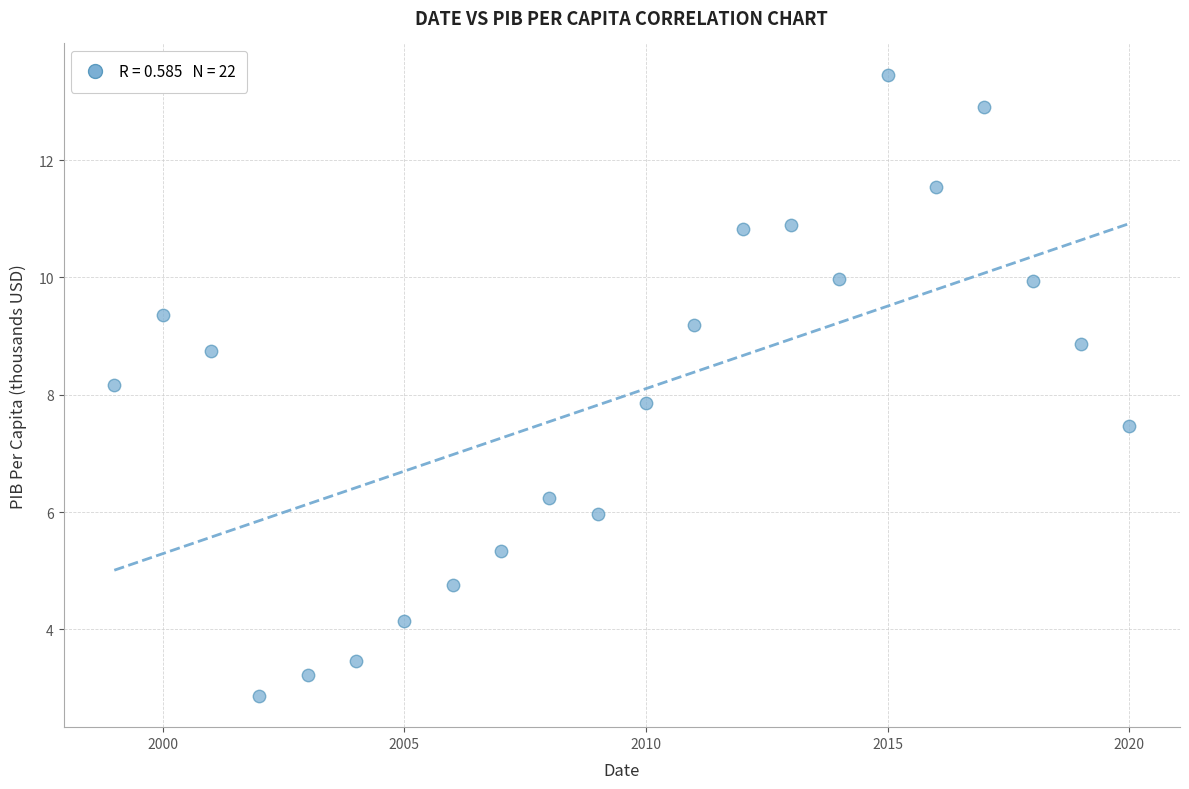

What is the range of Y values (max minus min)?

10.6